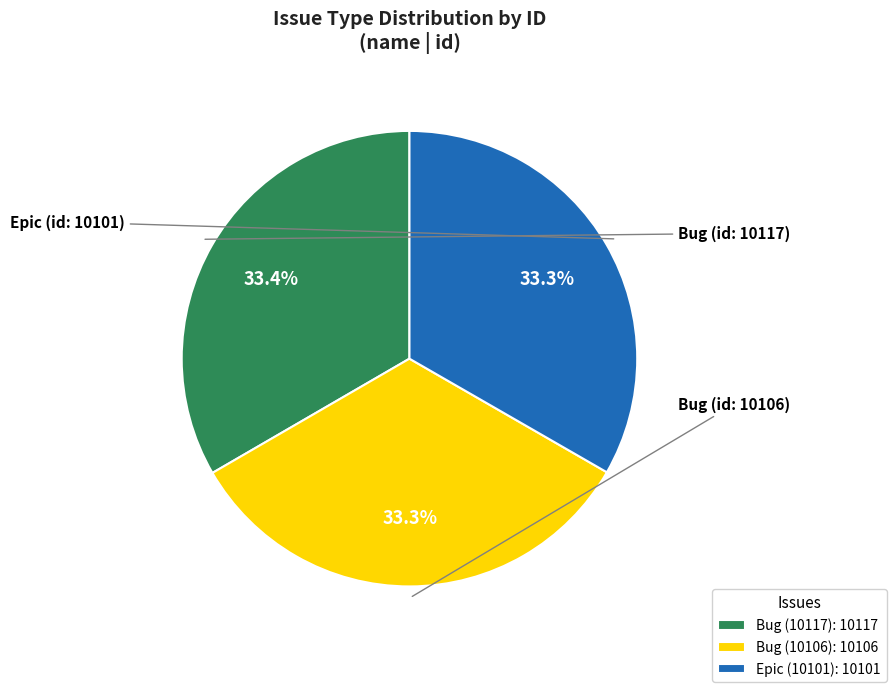

Approximately how many times larger is the value at Epic (10101): 10101 compared to Bug (10117): 10117?

1.0